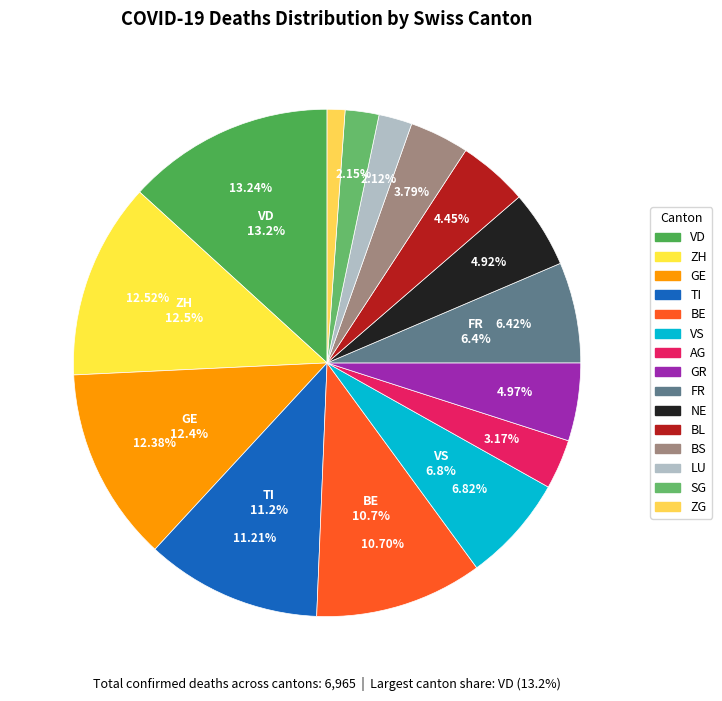

Which category has the smallest portion of the pie?

ZG